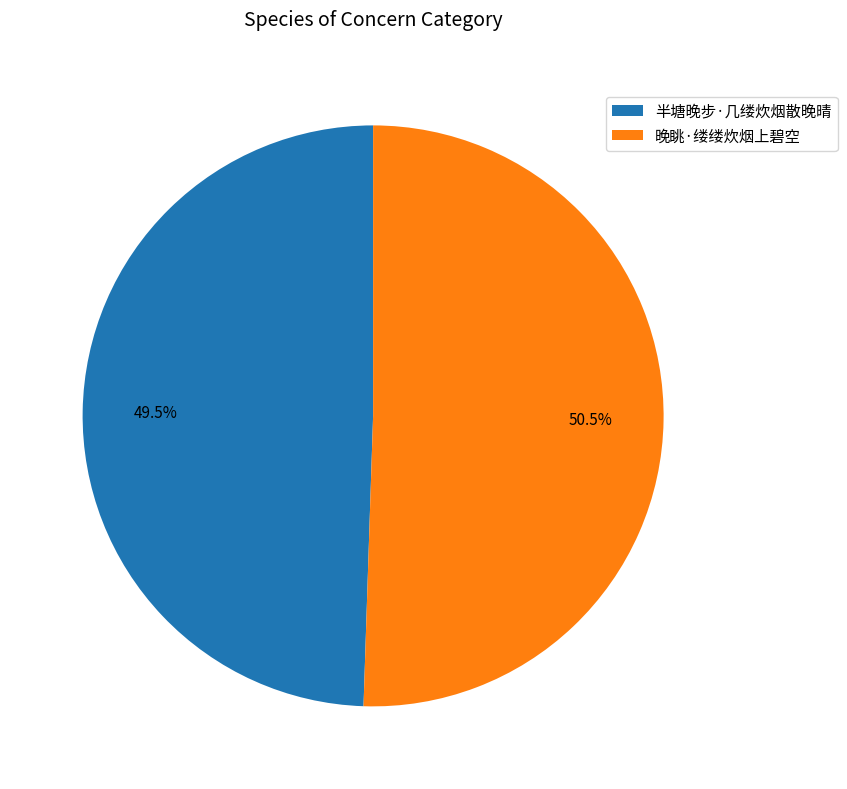

Rank the categories by value from highest to lowest.

晚眺·缕缕炊烟上碧空, 半塘晚步·几缕炊烟散晚晴